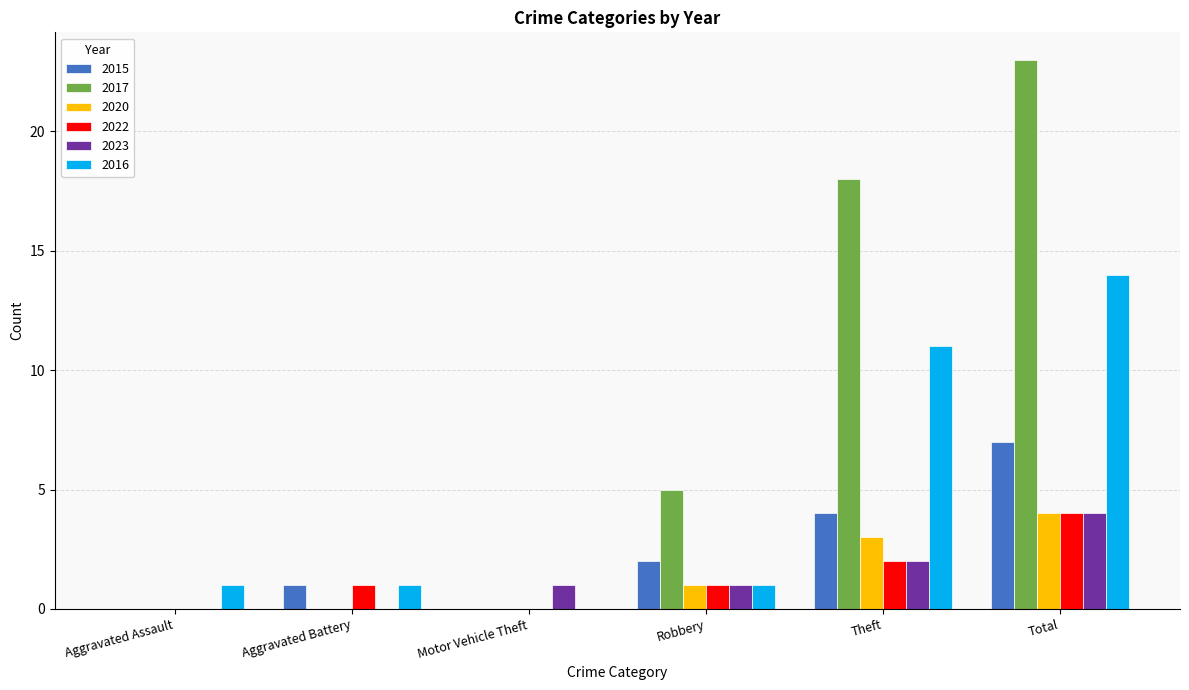

The value of 2020 at Robbery is 1. True or false?

True